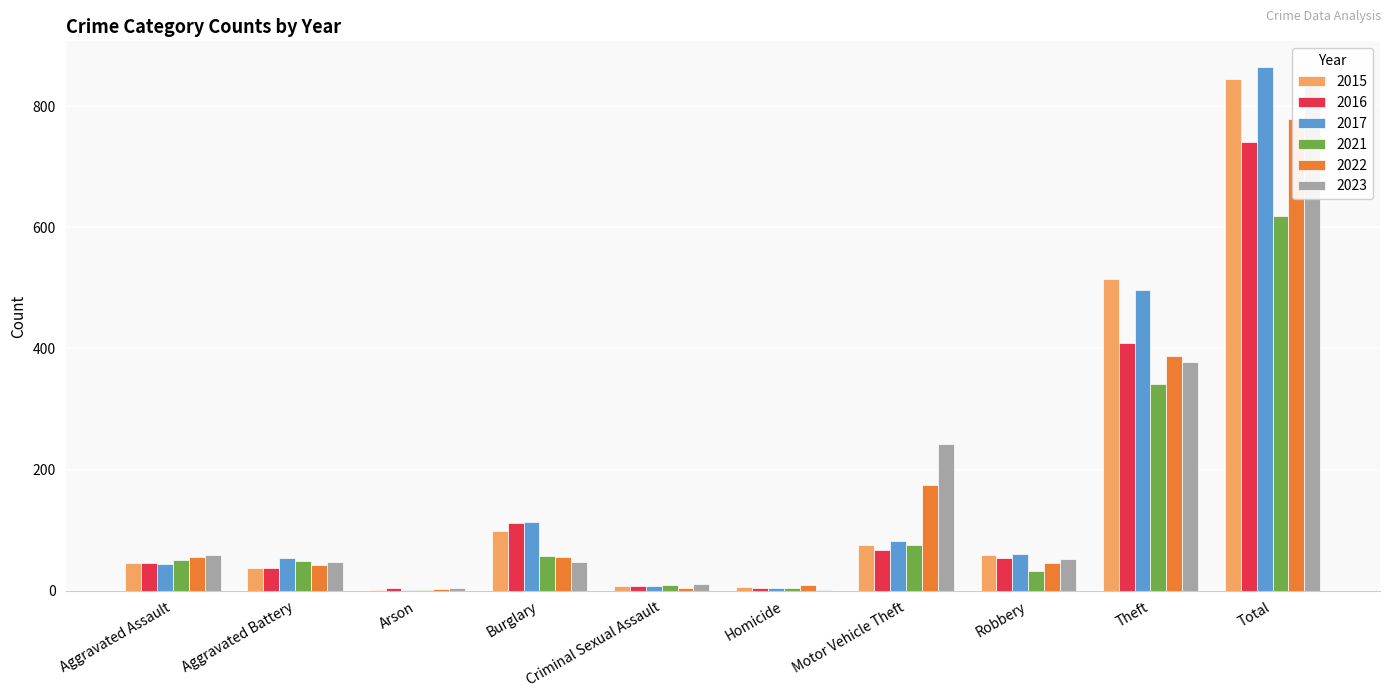

What is the difference between the highest and lowest values at Homicide?

7